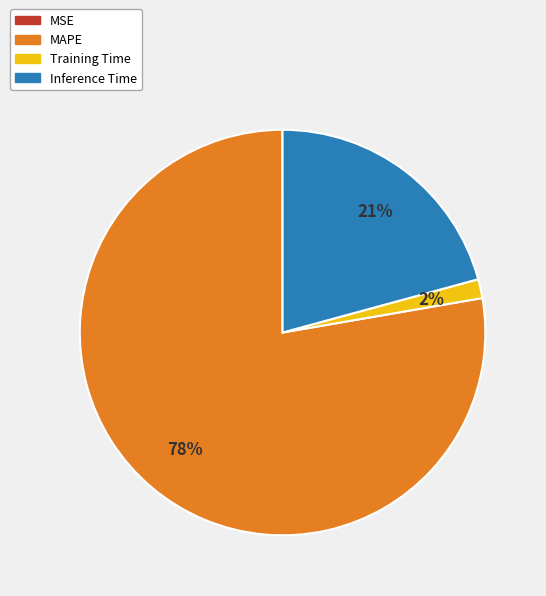

Is the sum of MAPE and Inference Time greater than half?

Yes